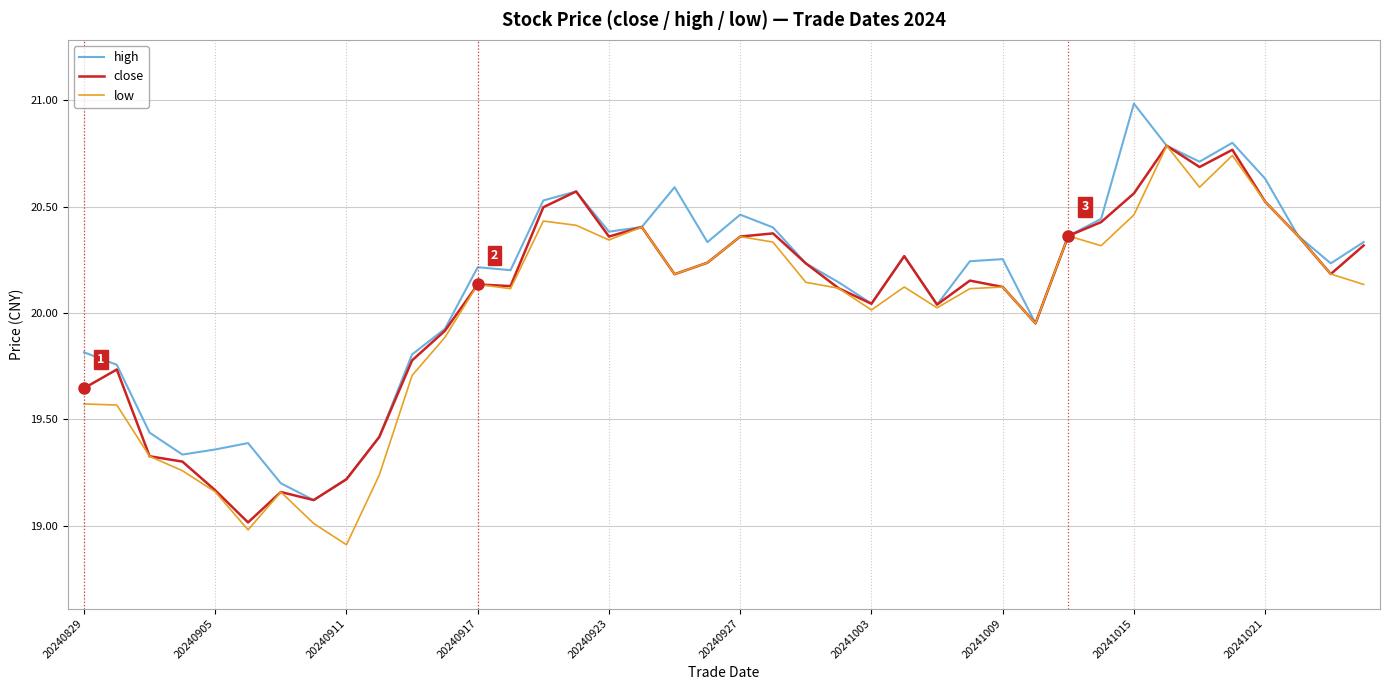

What is the smallest value displayed?

18.9